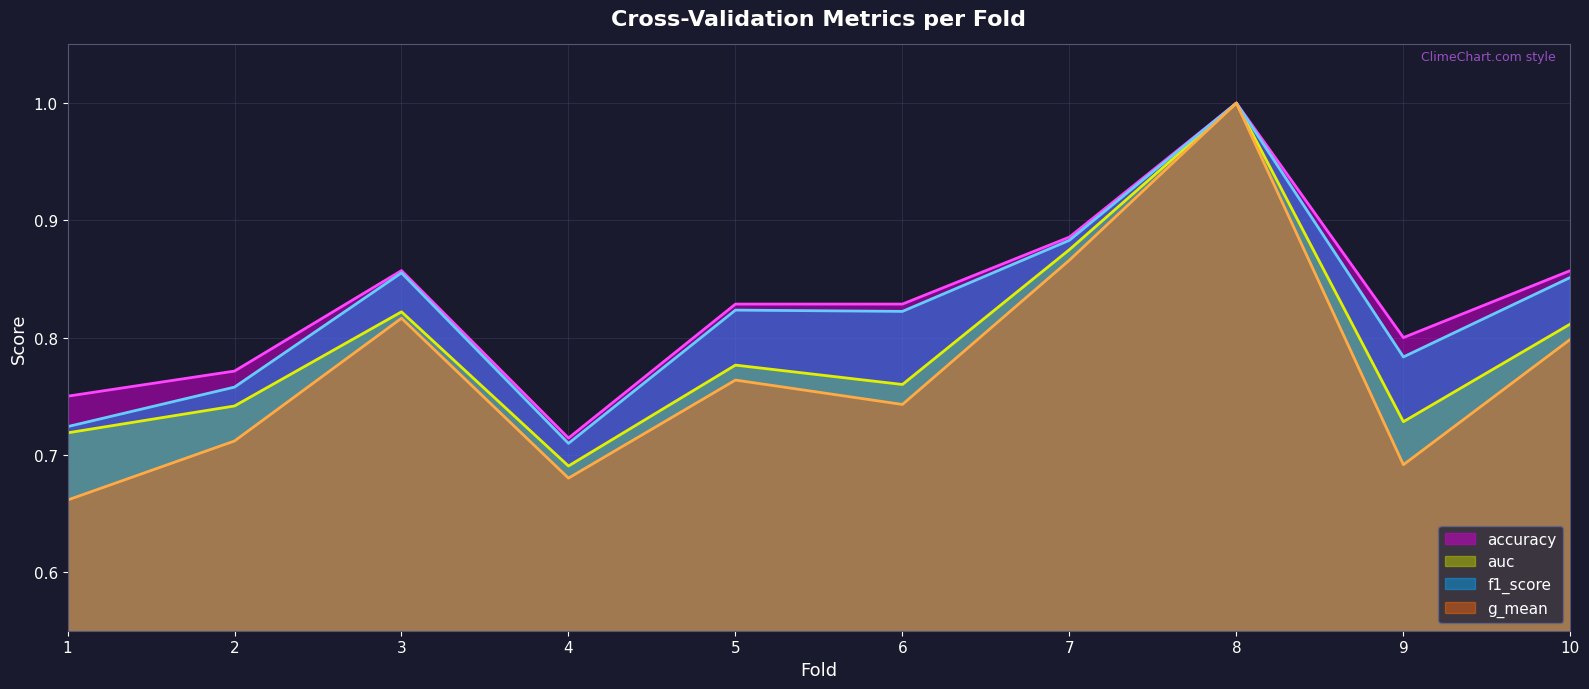

True or false: accuracy (line) and f1_score (line) intersect in this chart.

False